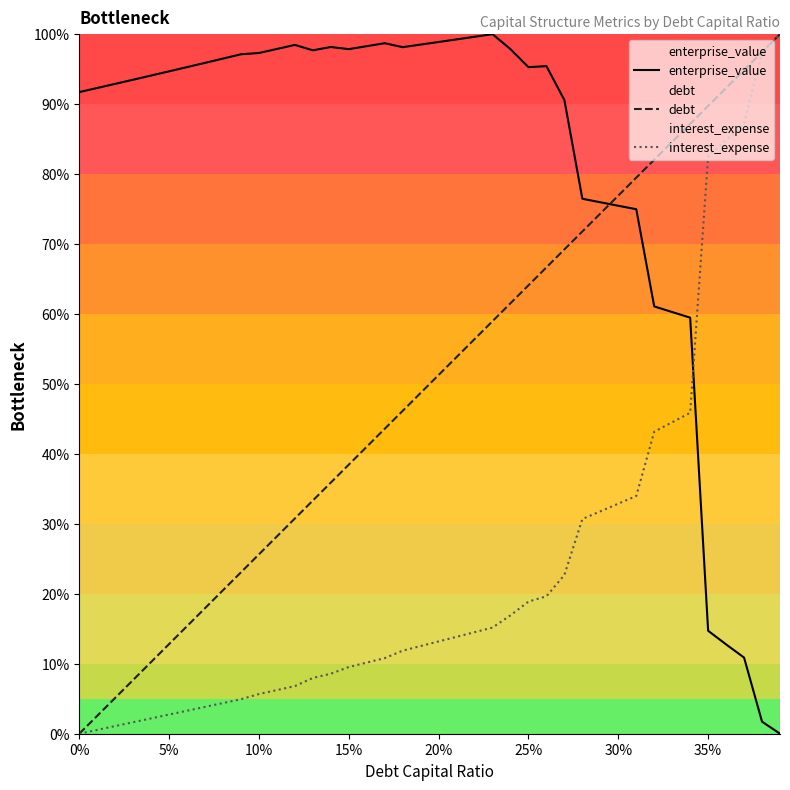

Which category has the highest value in the enterprise_value series?

23